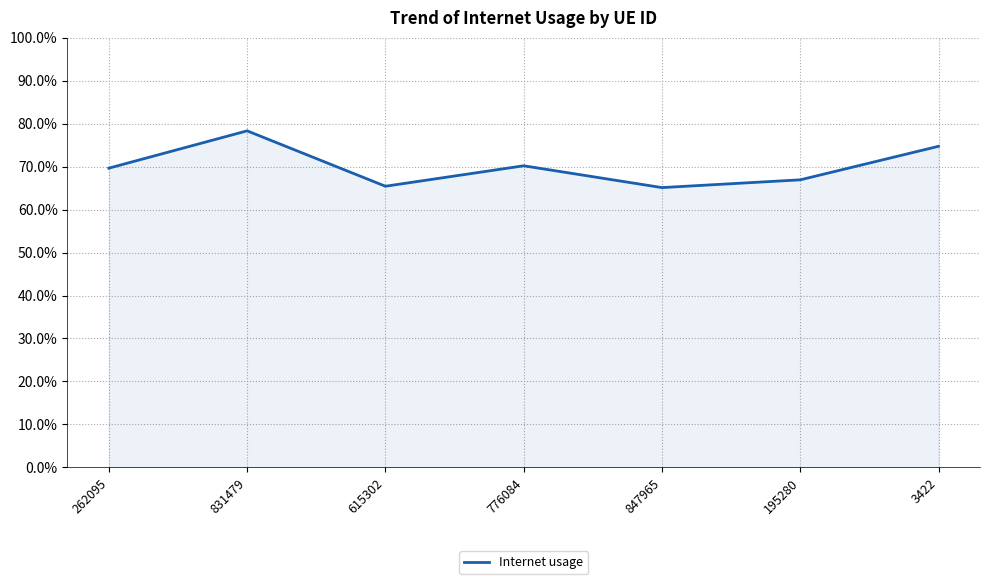

At which label is the value closest to 0?

847965